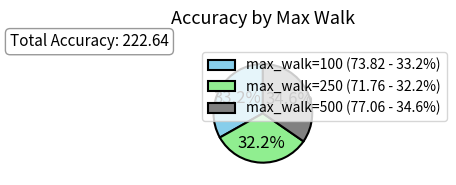

Rank the categories by value from highest to lowest.

max_walk=500 (77.06 - 34.6%), max_walk=100 (73.82 - 33.2%), max_walk=250 (71.76 - 32.2%)